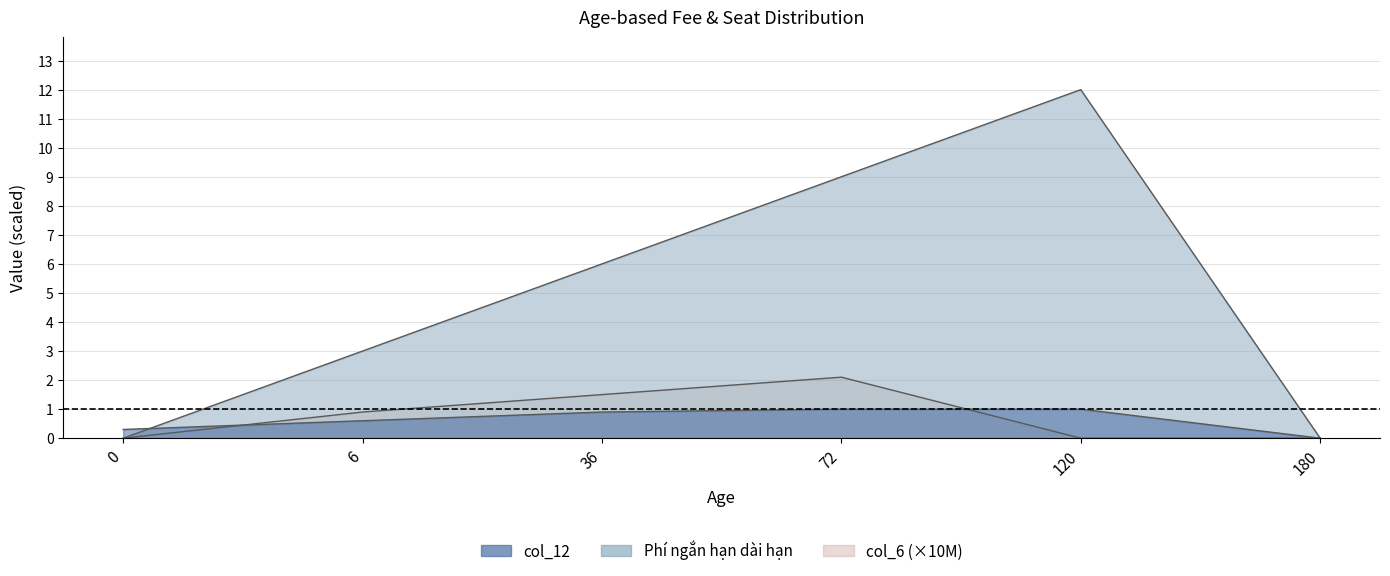

Between which two adjacent categories do col_12 and Phí ngắn hạn dài hạn first intersect?

0 and 6